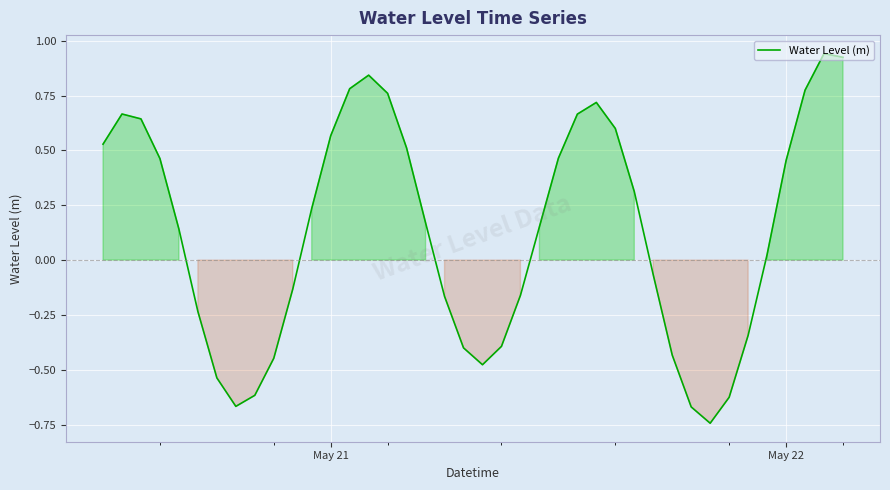

What is the difference between the maximum and minimum values?

1.7